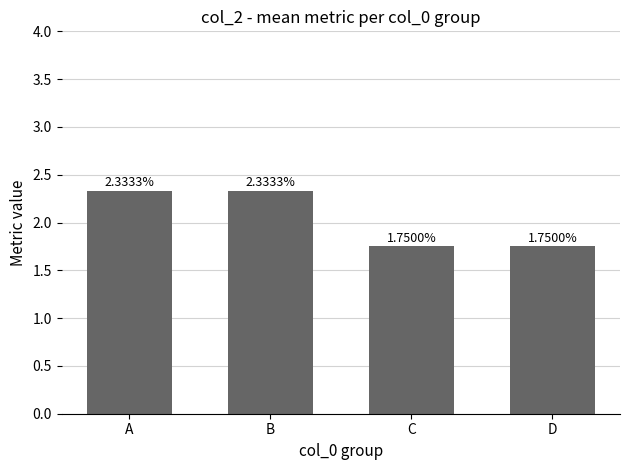

What is the average value?

2.0